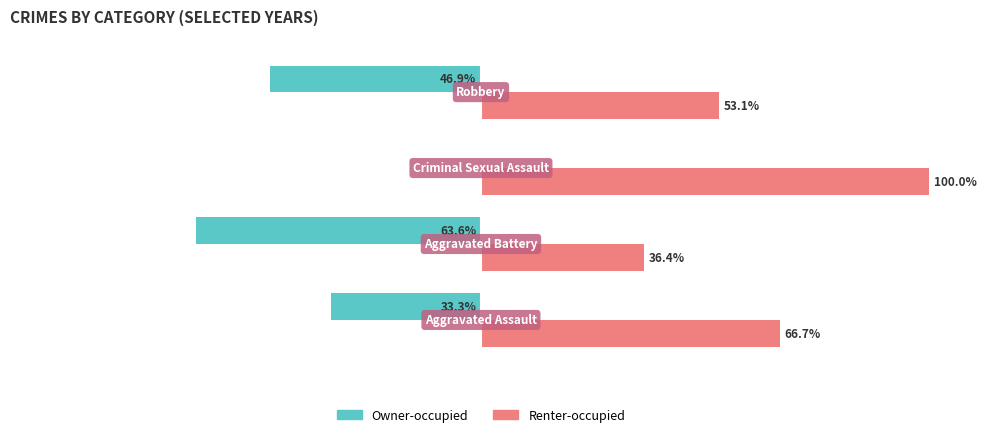

Which series has the largest total across all categories?

Renter-occupied